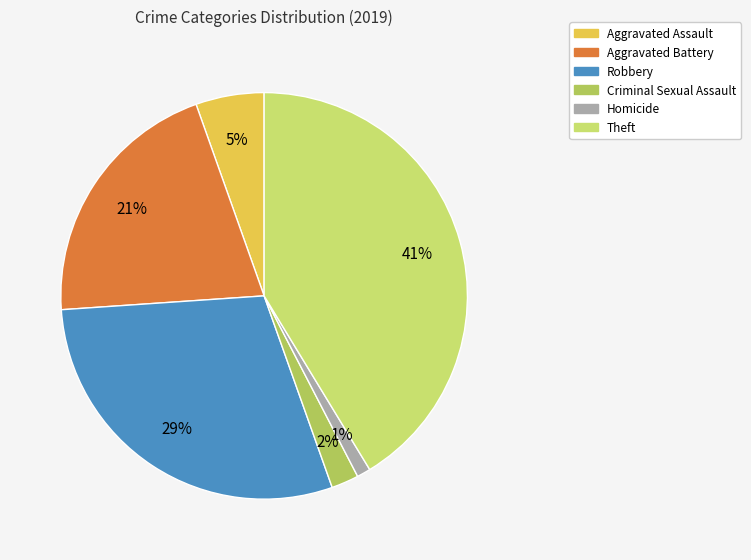

Which slice is the largest?

Theft